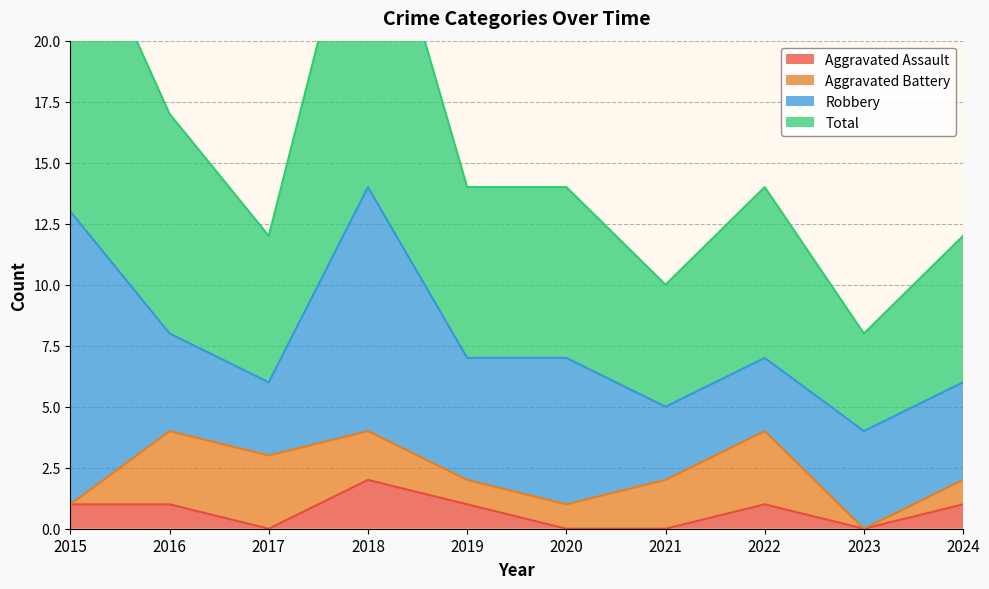

Is it true that Aggravated Assault equals 1 at 2022?

True